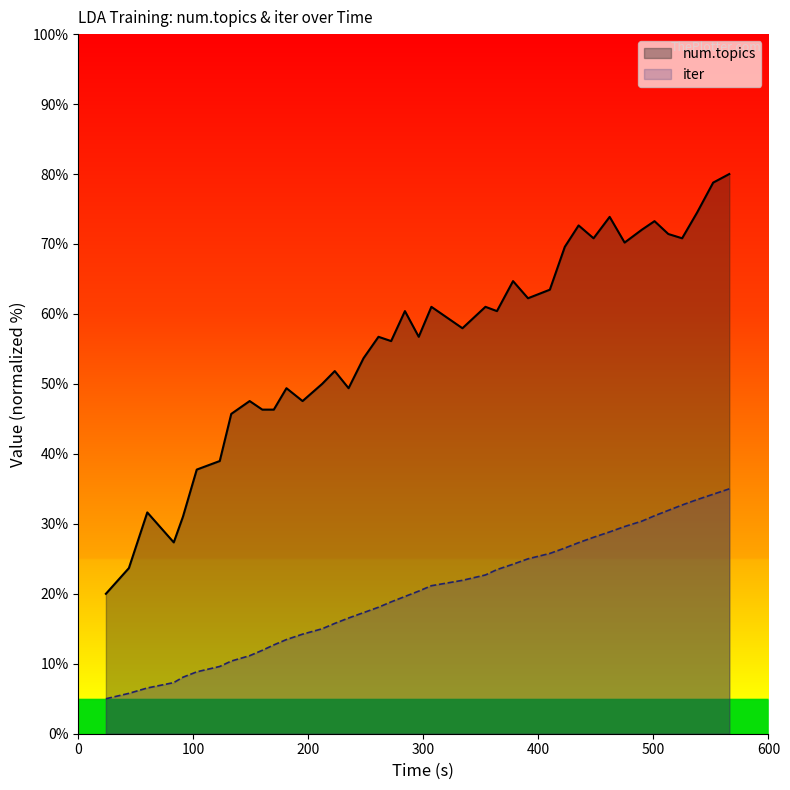

What is the difference between the maximum and minimum values in the iter series?

30.0